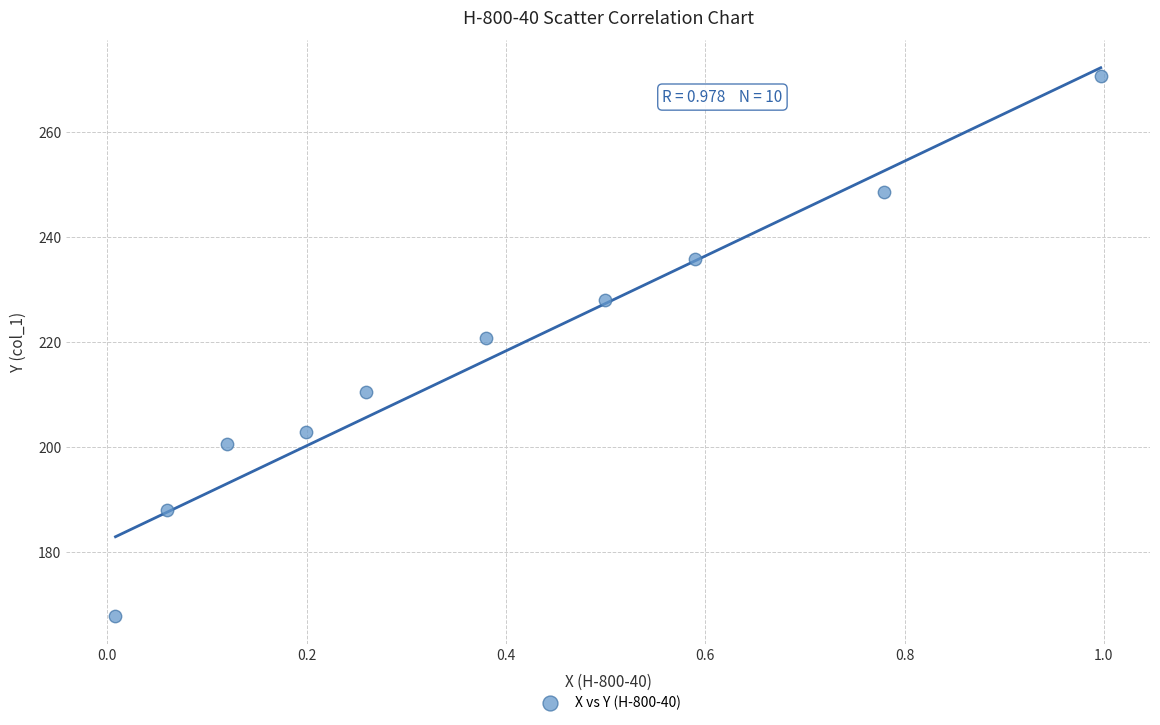

What is the average Y value?

217.4